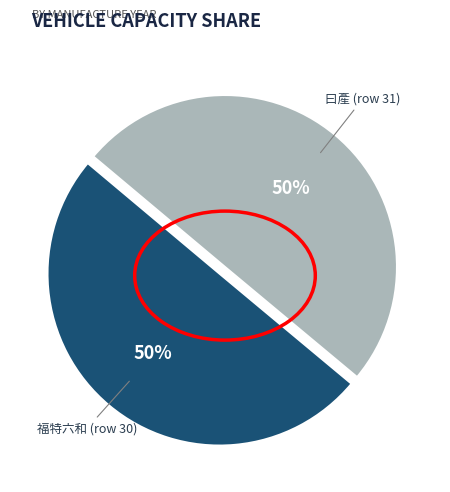

To the nearest percent, what is the average slice percentage?

50%